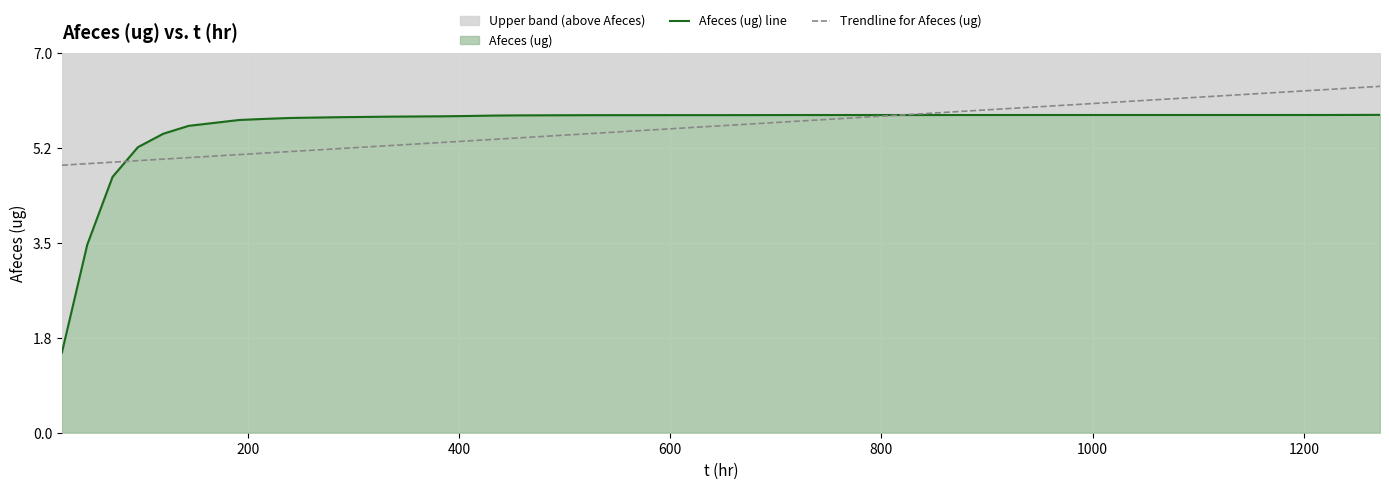

After their last crossing, which series has the higher values: Afeces (ug) line or Trendline for Afeces (ug)?

Trendline for Afeces (ug)